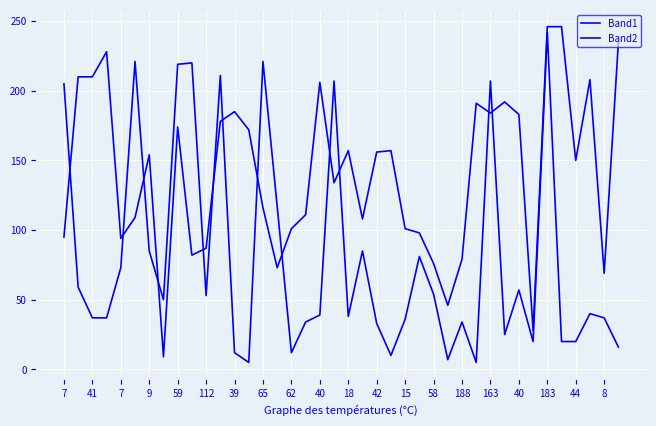

Where is the first local maximum for Band2?

112